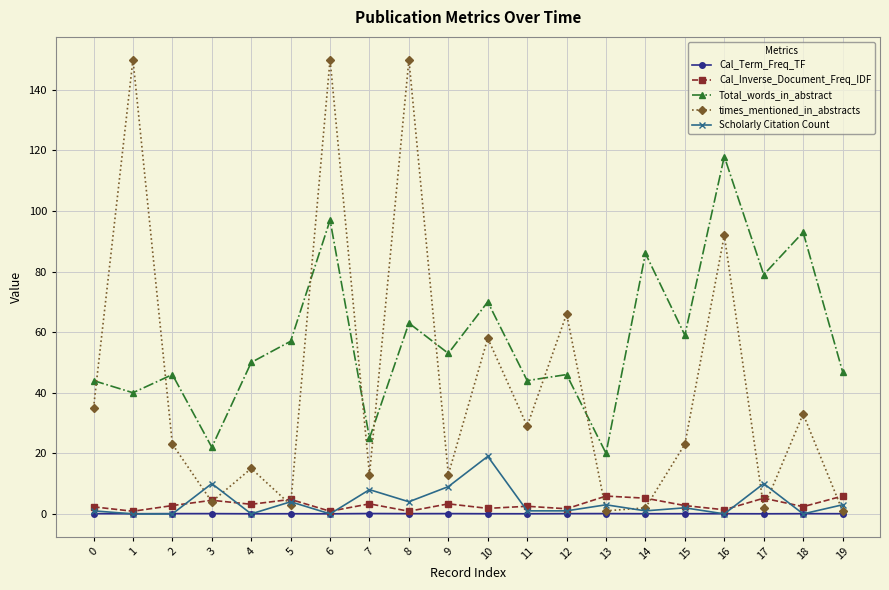

True or false: Total_words_in_abstract and Scholarly Citation Count cross at least once.

False